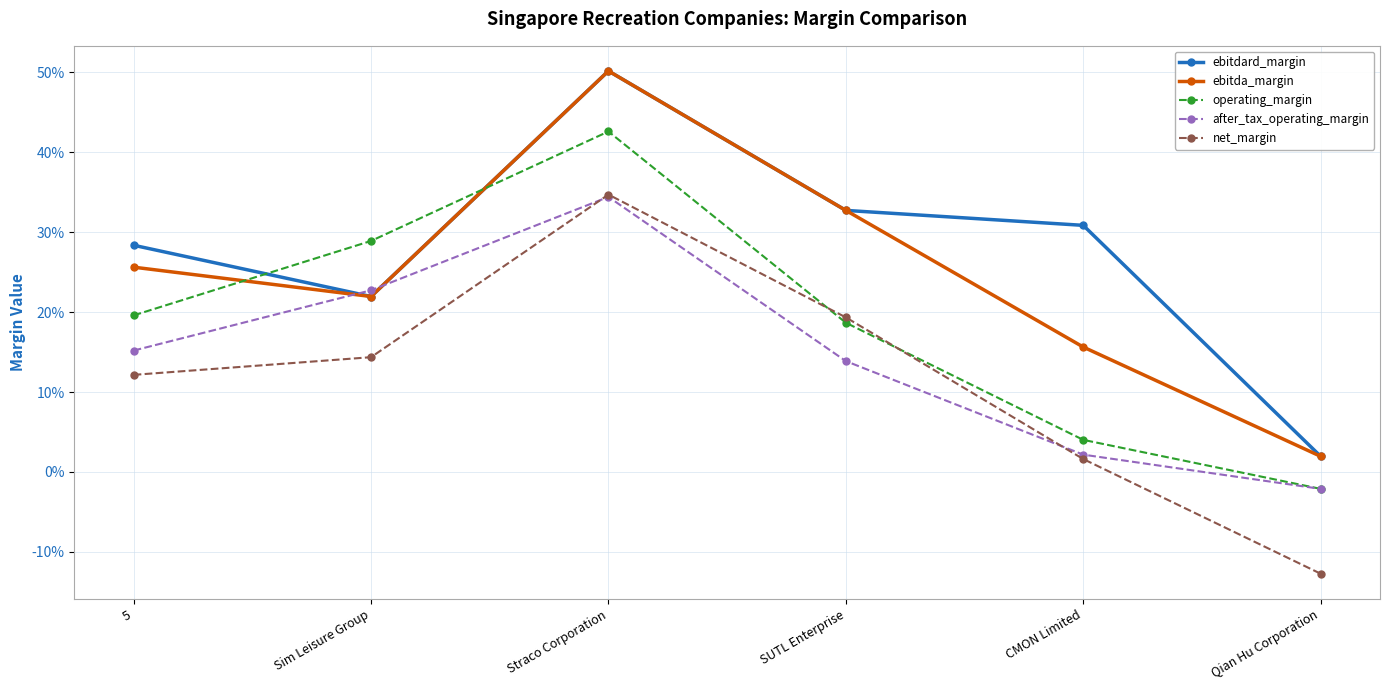

Reading left to right, transcribe all the data shown in this chart.

ebitdard_margin: 0.3	0.2	0.5	0.3	0.3	0.0
ebitda_margin: 0.3	0.2	0.5	0.3	0.2	0.0
operating_margin: 0.2	0.3	0.4	0.2	0.0	-0.0
after_tax_operating_margin: 0.2	0.2	0.3	0.1	0.0	-0.0
net_margin: 0.1	0.1	0.3	0.2	0.0	-0.1